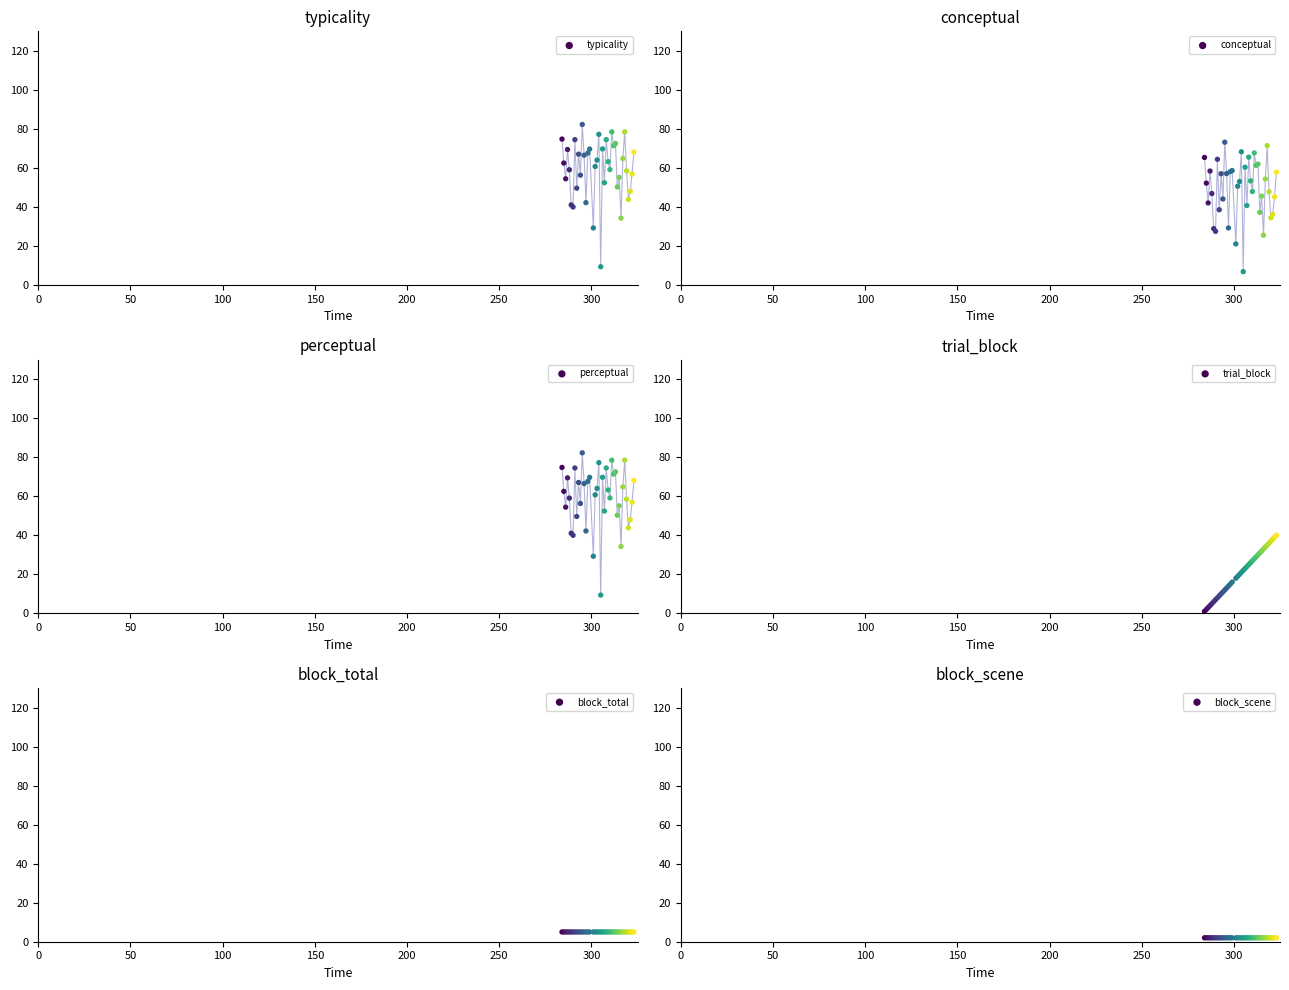

Which series contains the highest Y value?

typicality